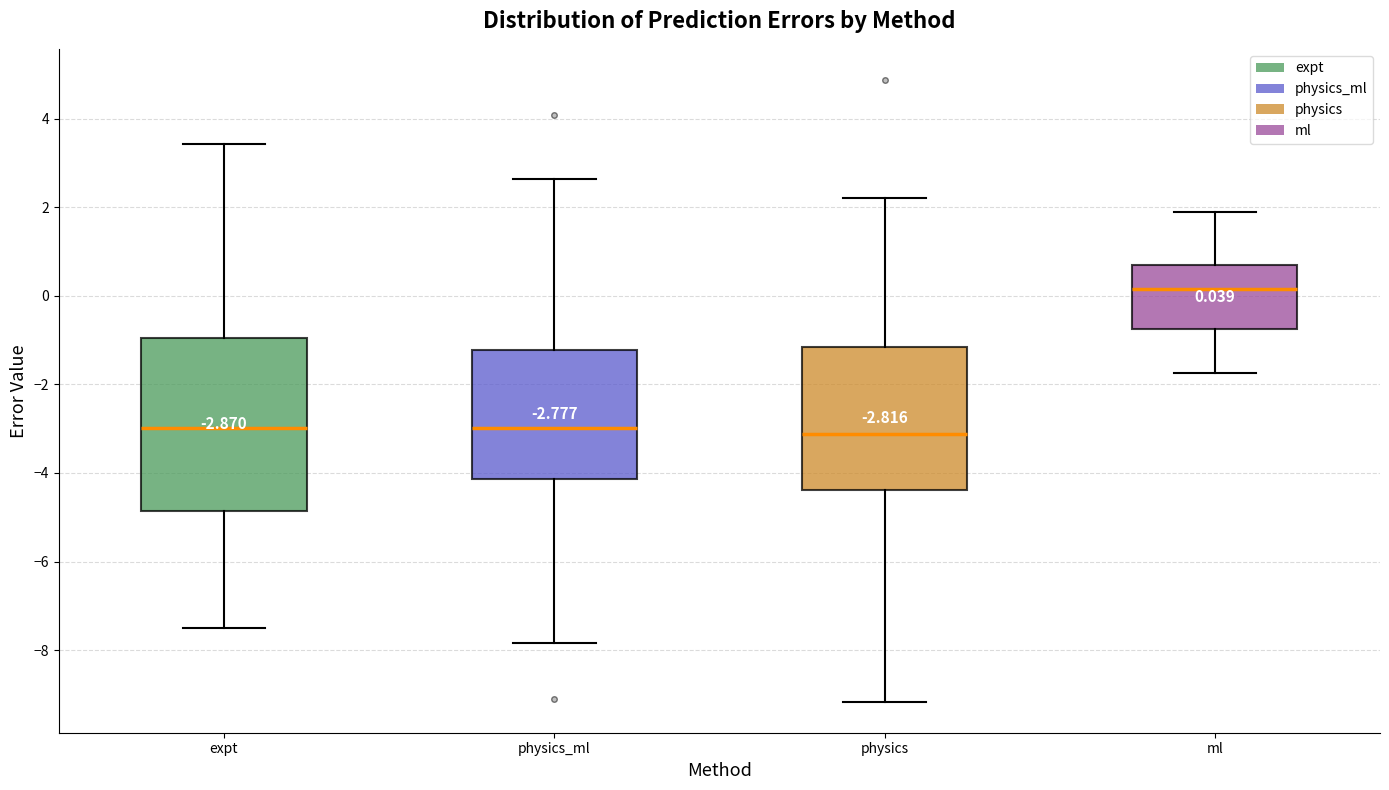

Which box has the highest median line?

ml